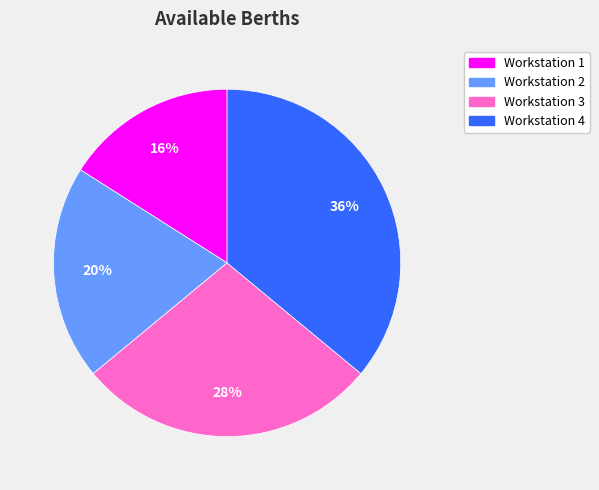

Does any single category account for the majority?

No